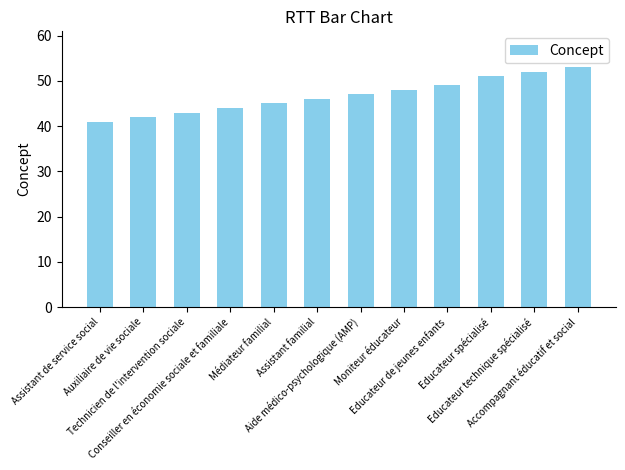

What is the sum of the values at Moniteur éducateur and Technicien de l'intervention sociale?

91